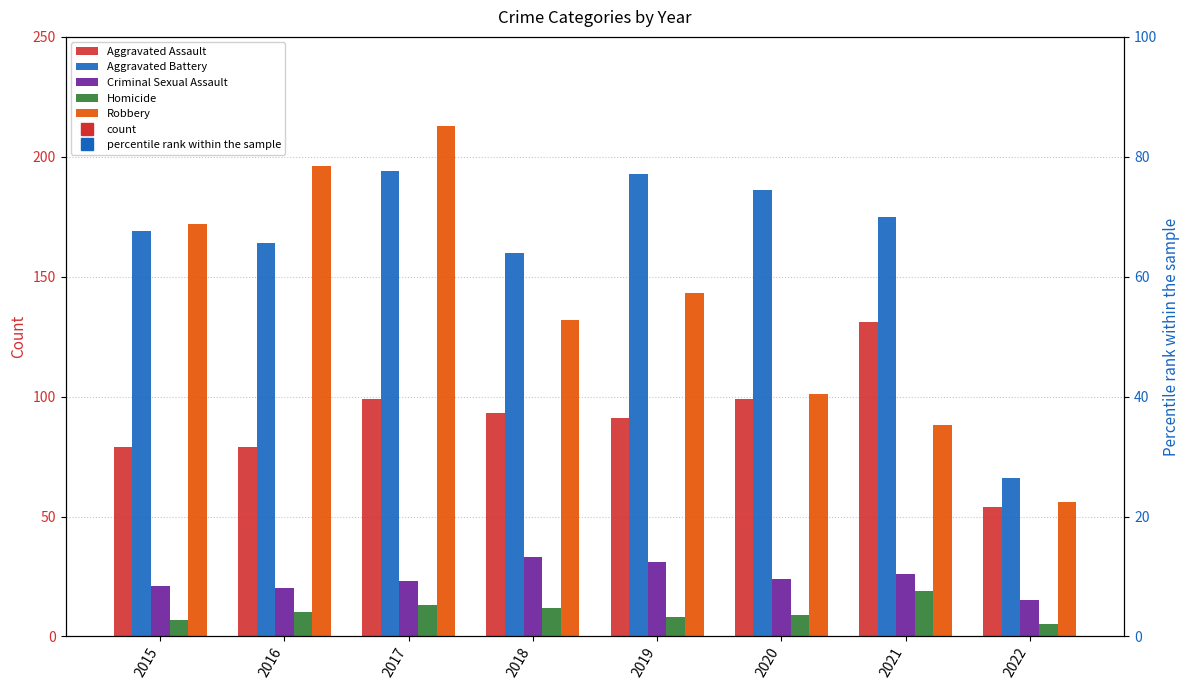

What are all the series names shown in the legend?

Aggravated Assault, Aggravated Battery, Criminal Sexual Assault, Homicide, Robbery